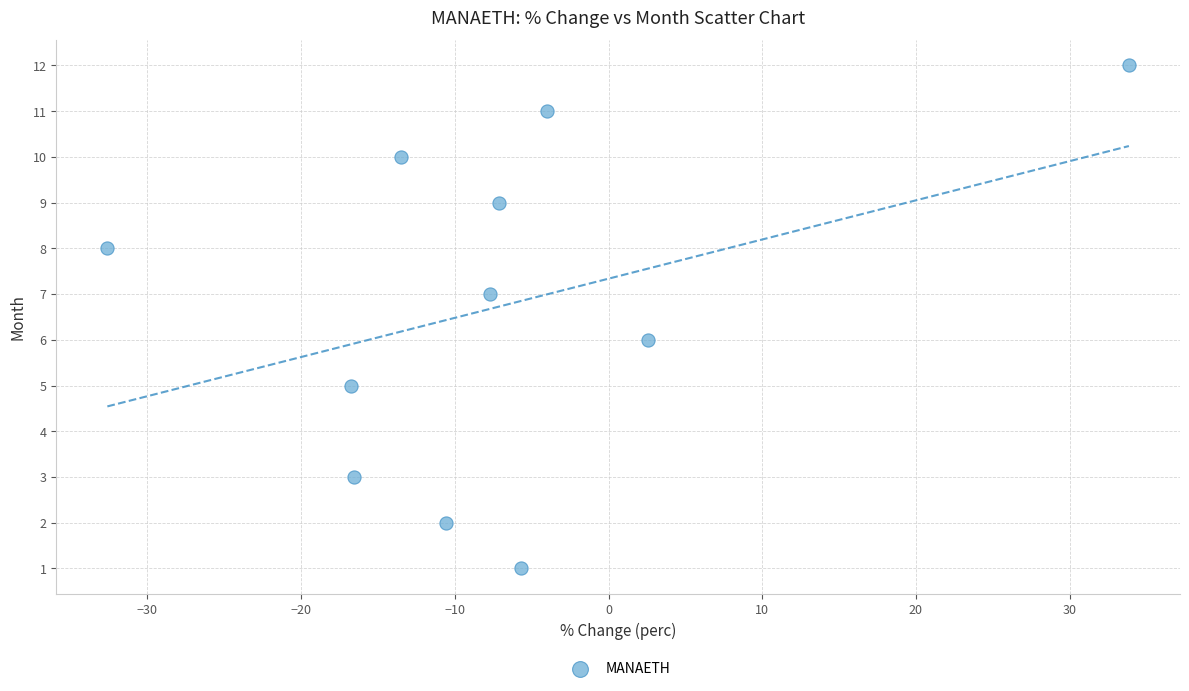

What is the range of Y values (max minus min)?

11